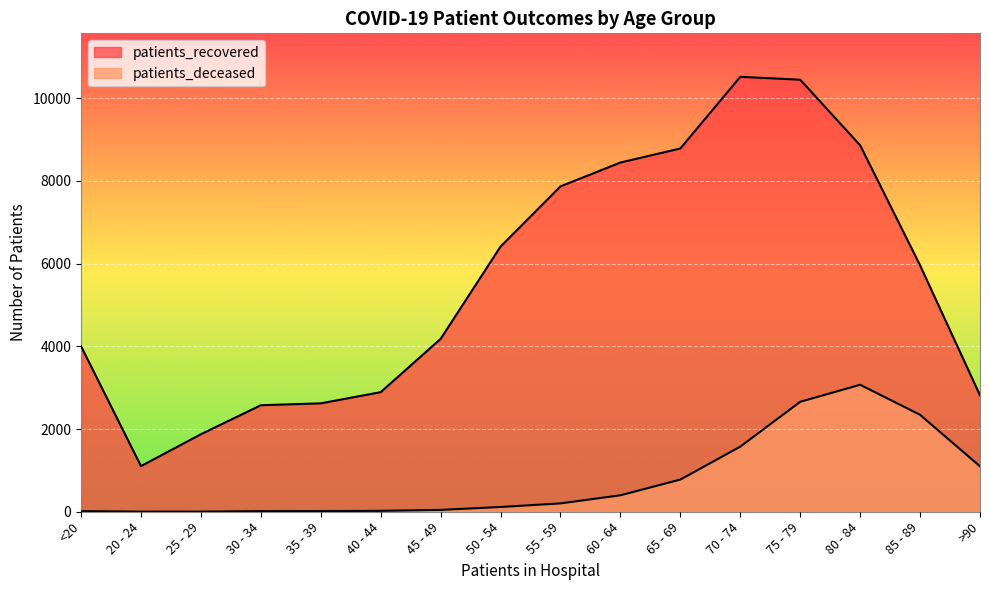

True or false: patients_recovered and patients_deceased cross at least once.

False